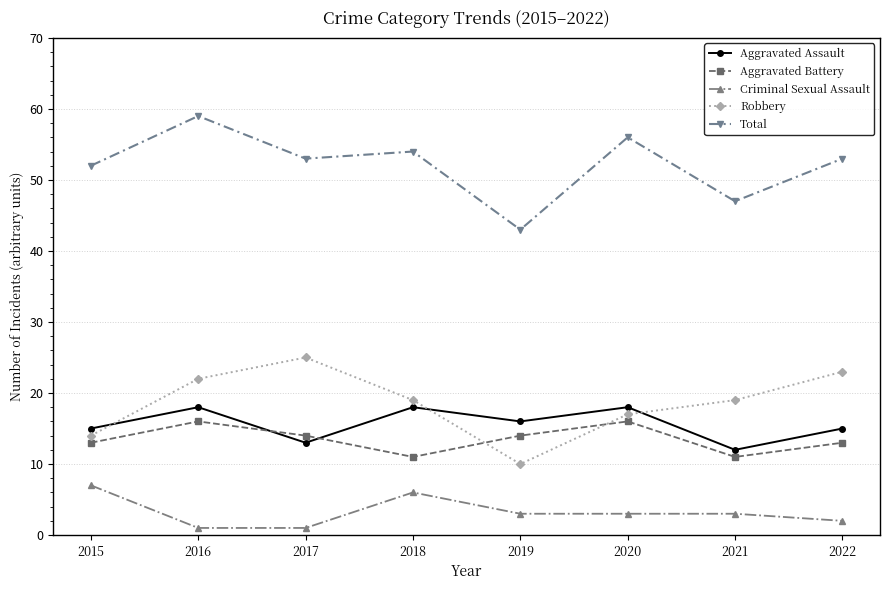

How many series are shown in this chart?

5